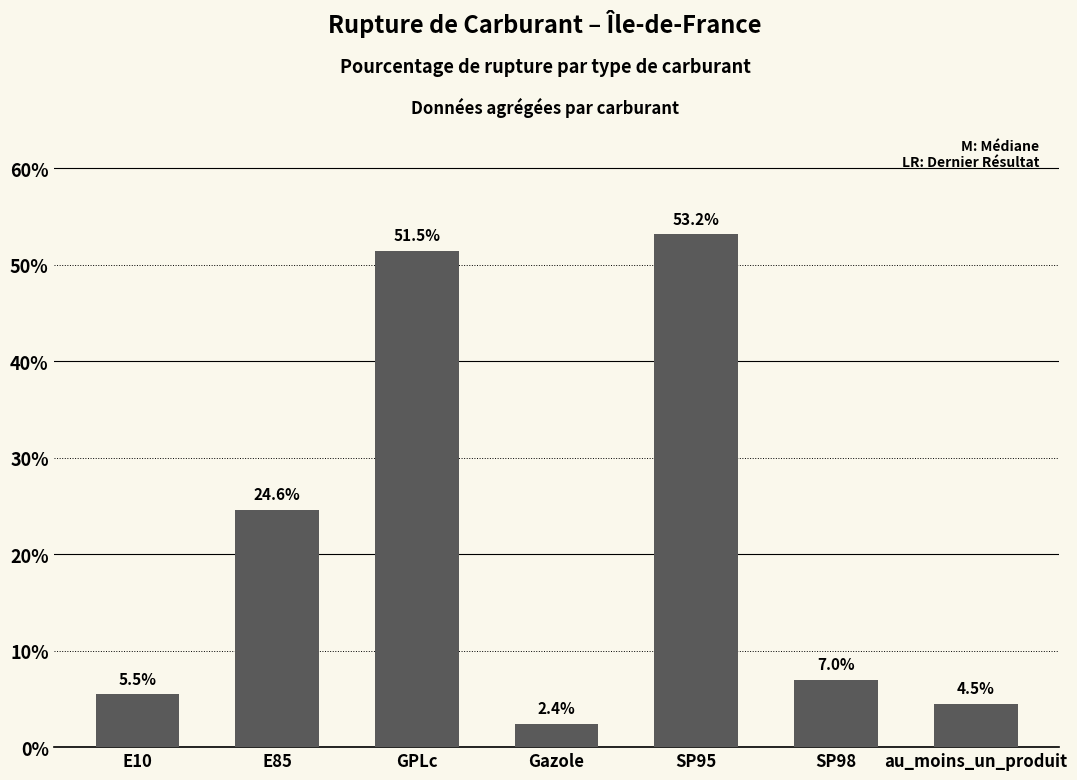

Are the bars horizontal?

No